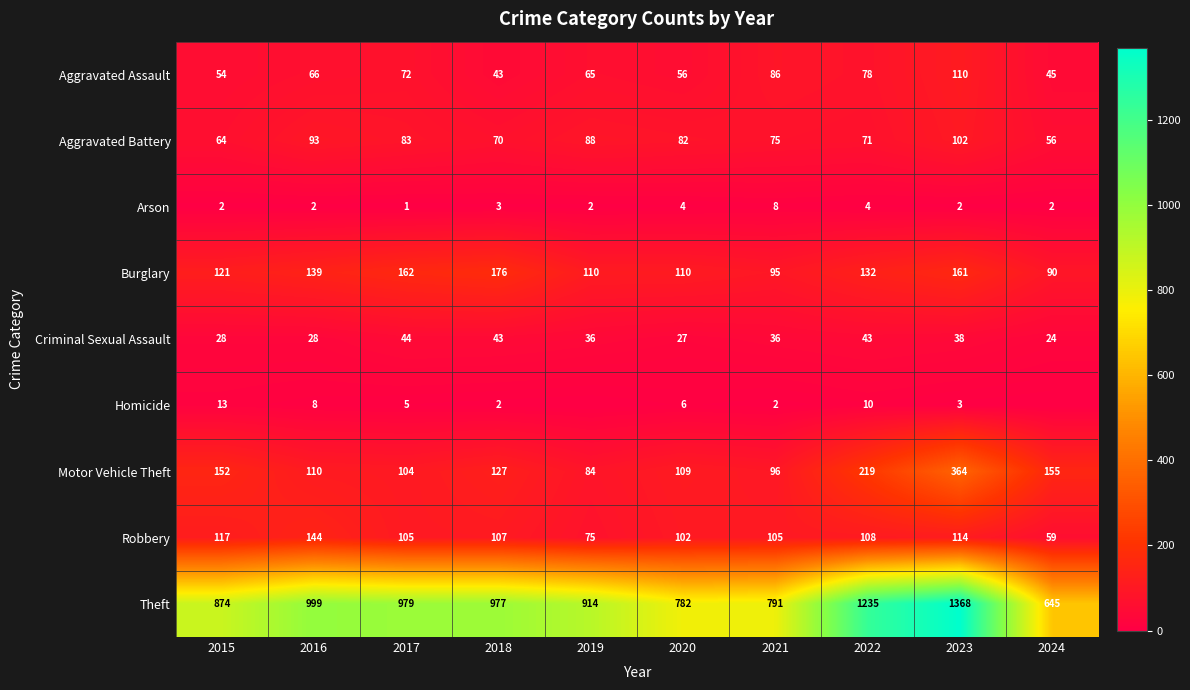

What is the approximate value of Aggravated Battery at 2017, to the nearest 5?

85